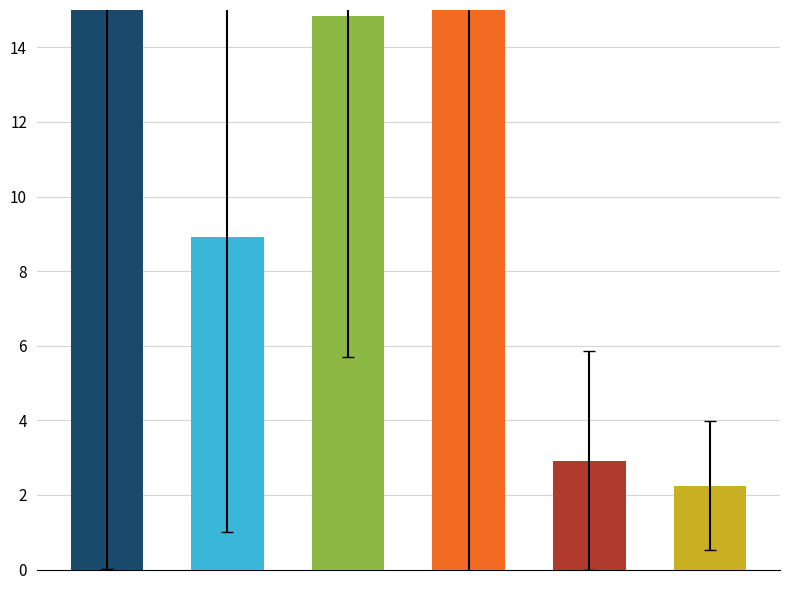

What is the sum of all jgossipforum.csv values?

738